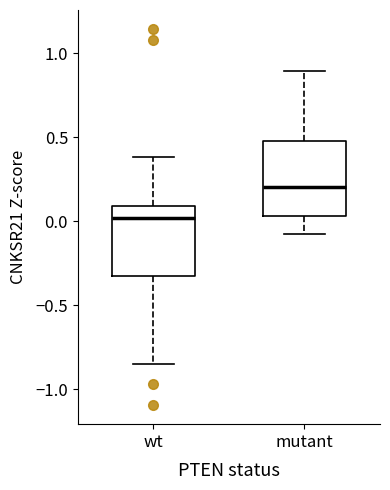

Where does the upper whisker of the box for mutant end on the y-axis? The values are not printed on the chart, so give them approximately, as read against the axis.

0.90